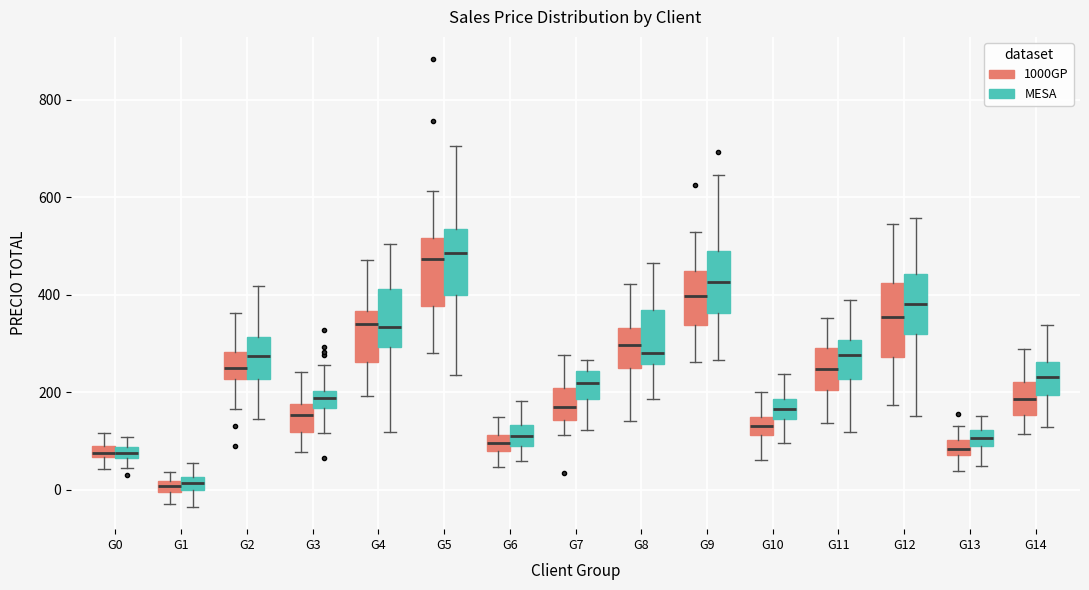

Where is the lower edge of the box for G8 (MESA) on the y-axis? The values are not printed on the chart, so give them approximately, as read against the axis.

260